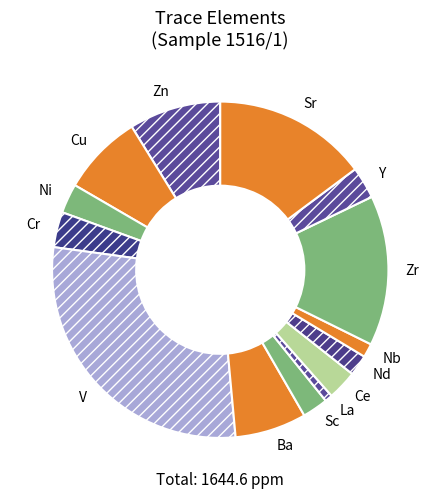

Do Cu and Sr together represent more than half of the pie?

No